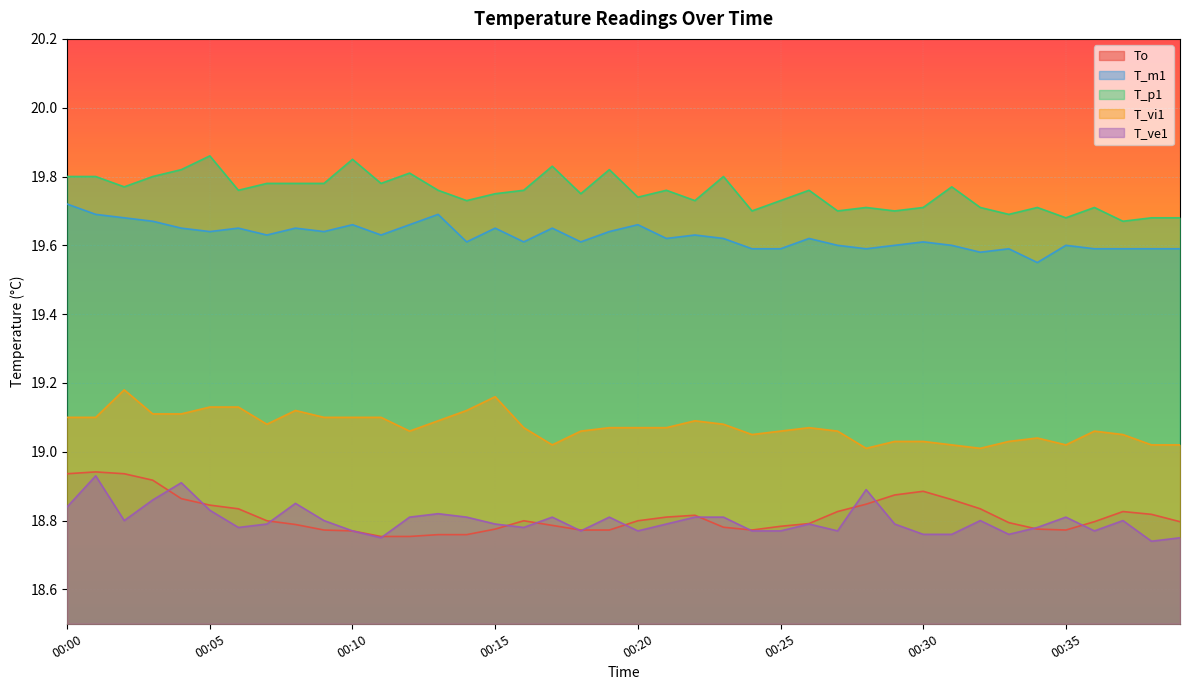

How many T_ve1 values are between 18 and 19?

40